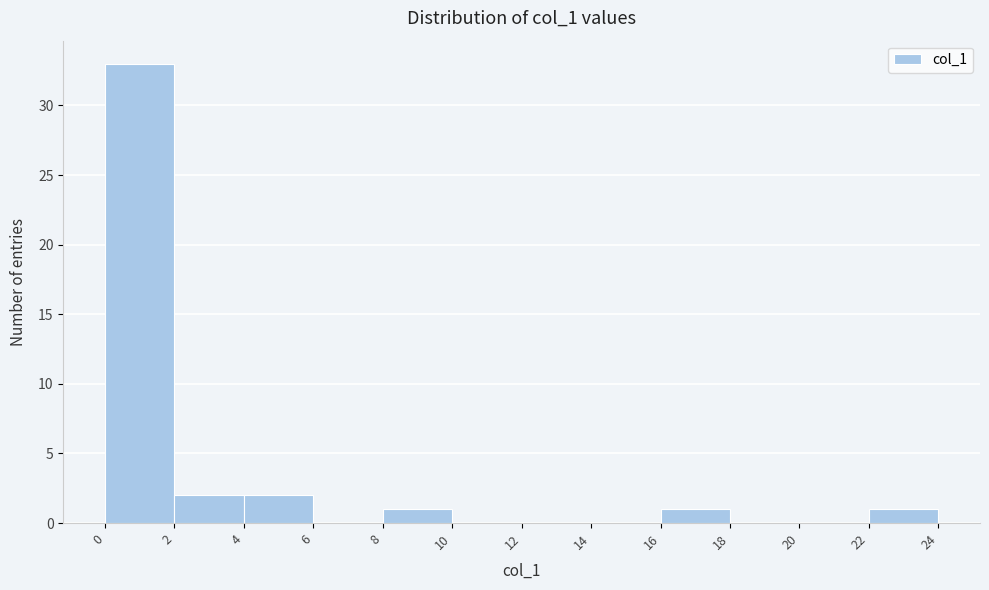

Which range on the x-axis has the tallest bar?

0 to 2